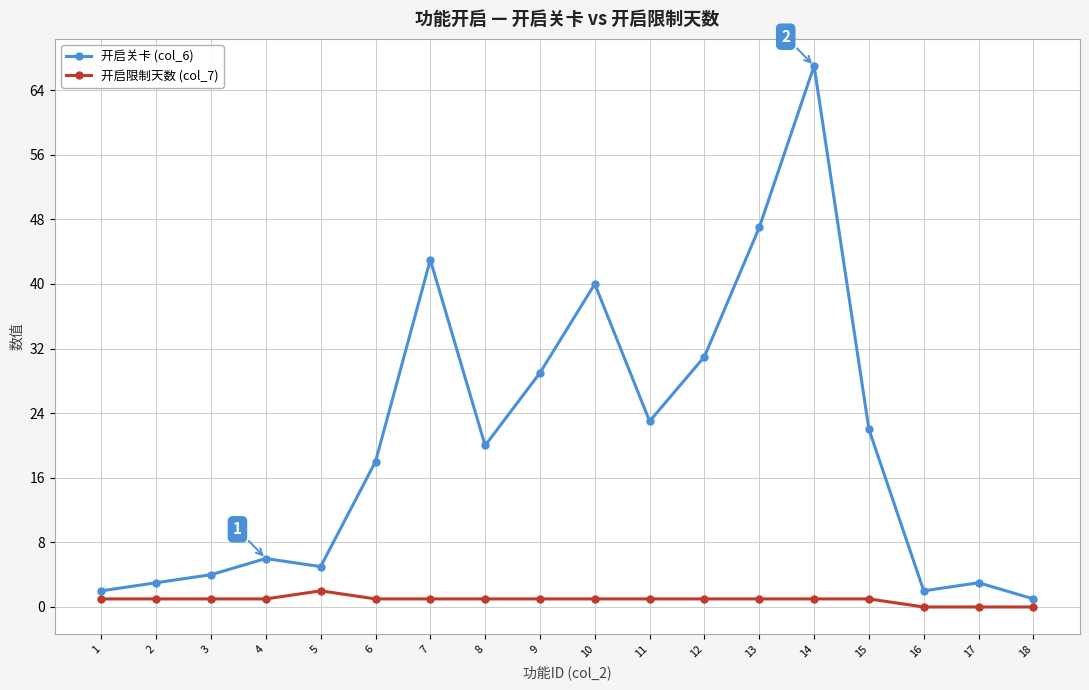

True or false: 开启关卡 (col_6) has a value of 4 at 3.

True